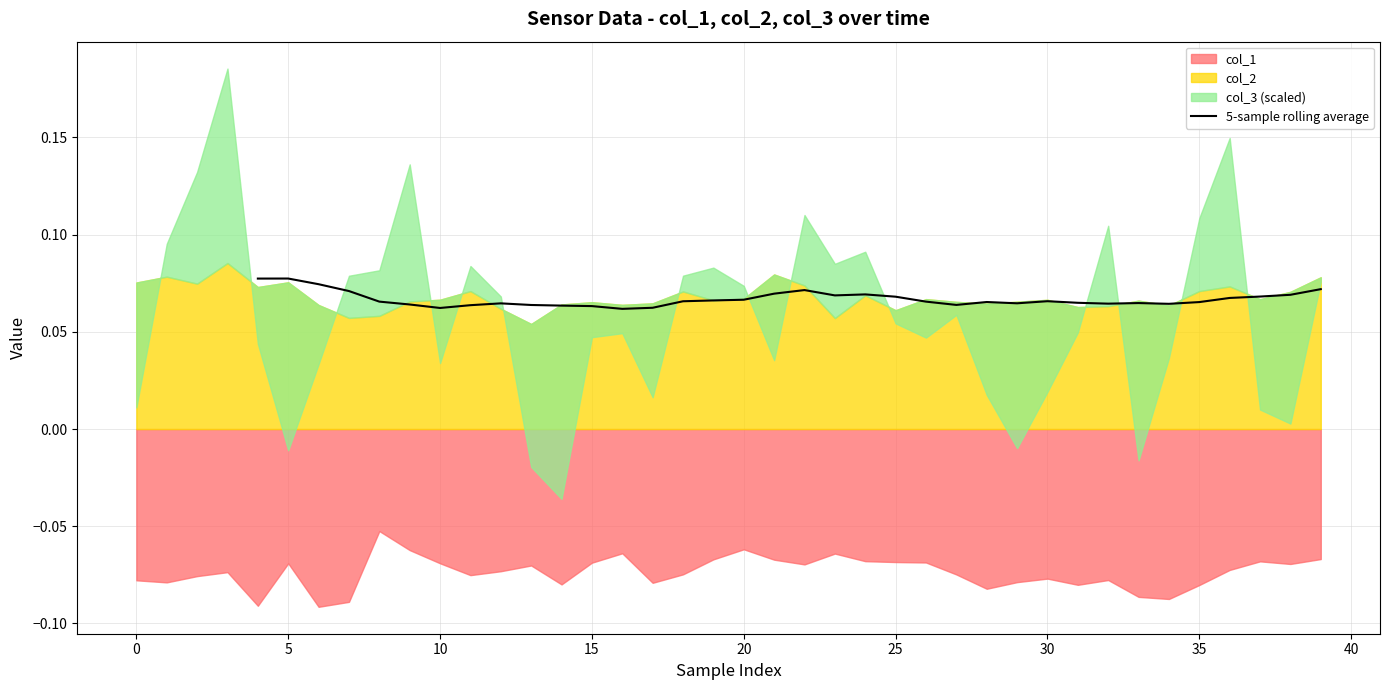

How many values are between 0 and 1?

36